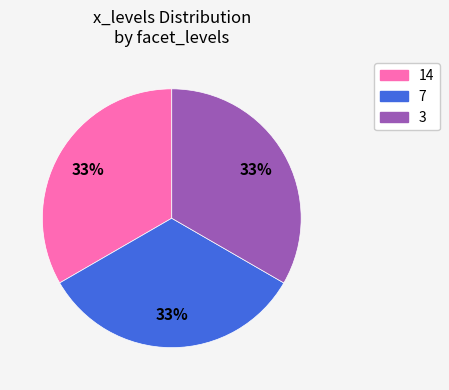

To the nearest percent, what is the combined percentage of 7 and 3?

67%